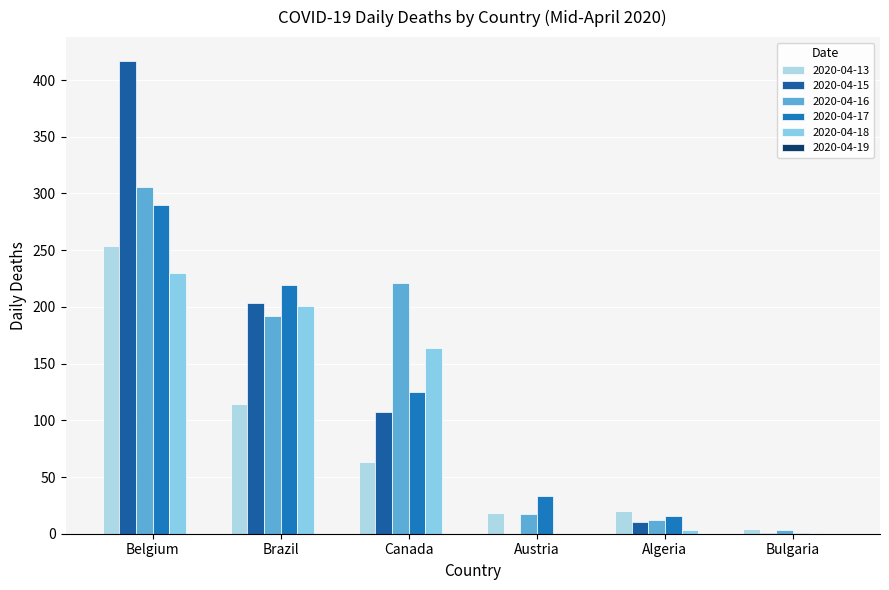

Which has a higher value, Belgium or Algeria?

Belgium